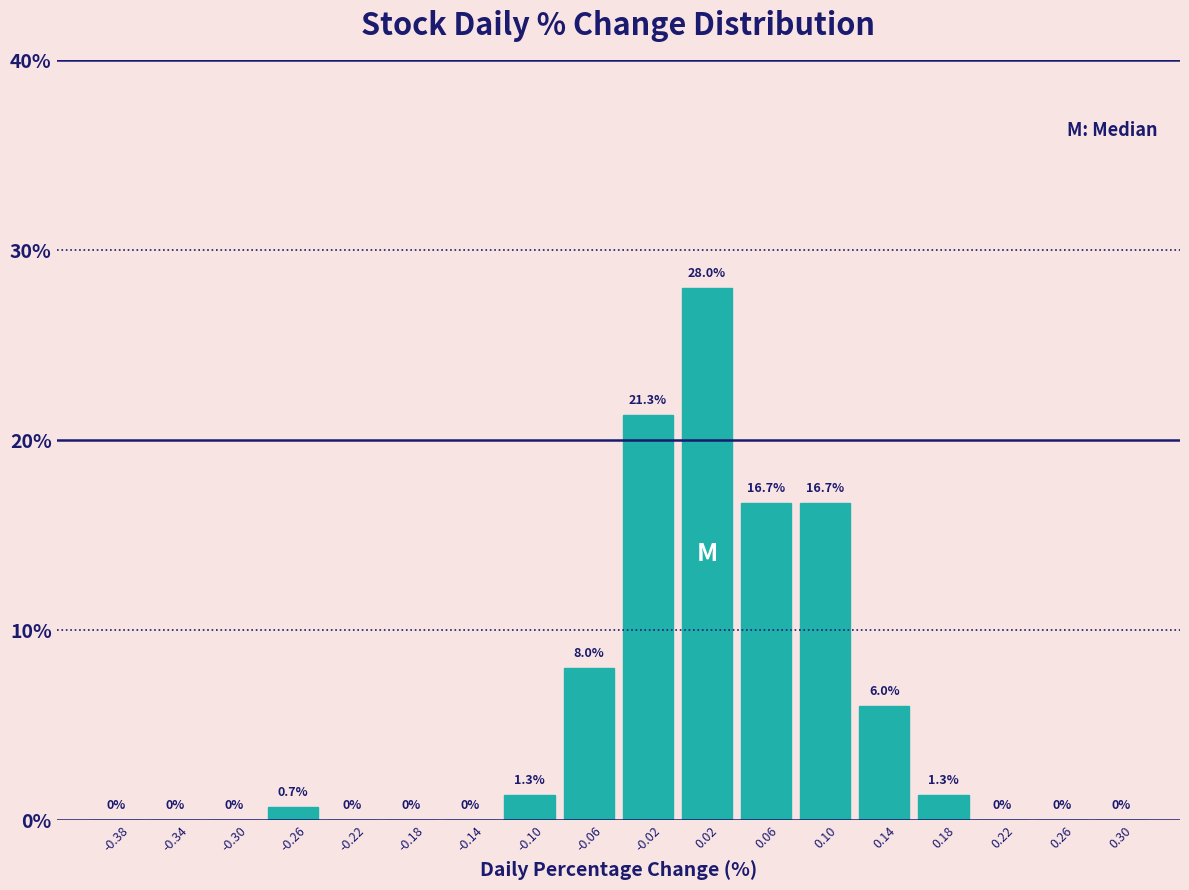

Reading left to right, list every bar in this chart as the range it spans on the x-axis followed by its height.

-0.40 to -0.36: 0.0
-0.36 to -0.32: 0.0
-0.32 to -0.28: 0.0
-0.28 to -0.24: 0.7
-0.24 to -0.20: 0.0
-0.20 to -0.16: 0.0
-0.16 to -0.12: 0.0
-0.12 to -0.08: 1.3
-0.08 to -0.04: 8.0
-0.04 to 0.00: 21.3
0.00 to 0.04: 28.0
0.04 to 0.08: 16.7
0.08 to 0.12: 16.7
0.12 to 0.16: 6.0
0.16 to 0.20: 1.3
0.20 to 0.24: 0.0
0.24 to 0.28: 0.0
0.28 to 0.32: 0.0